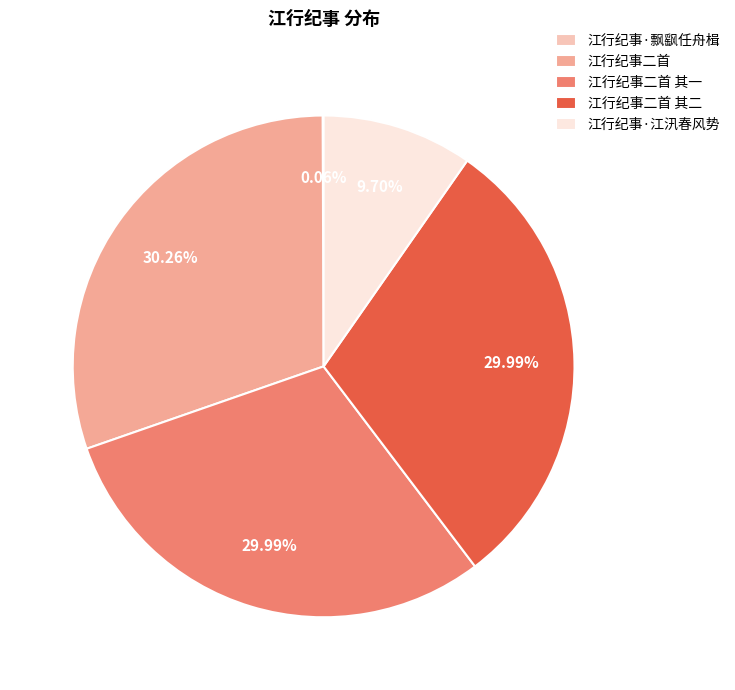

To the nearest percent, what portion does 江行纪事二首 其二 represent?

30%